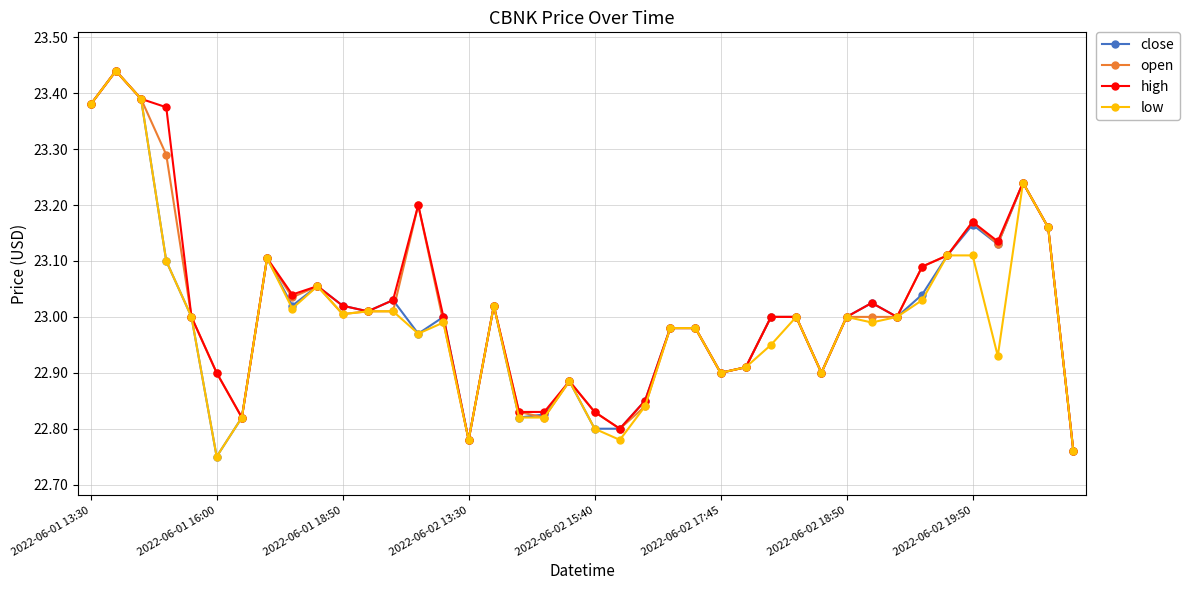

True or false: open has more than 0 interior local peaks.

True